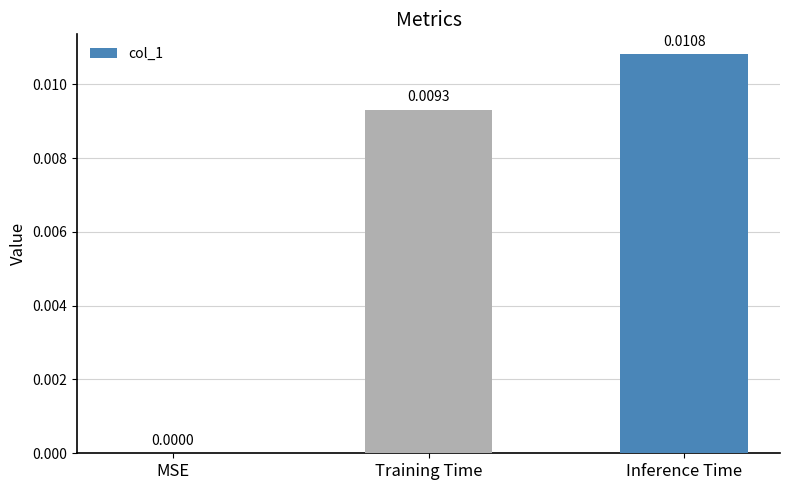

Which has a higher value, Inference Time or MSE?

Inference Time